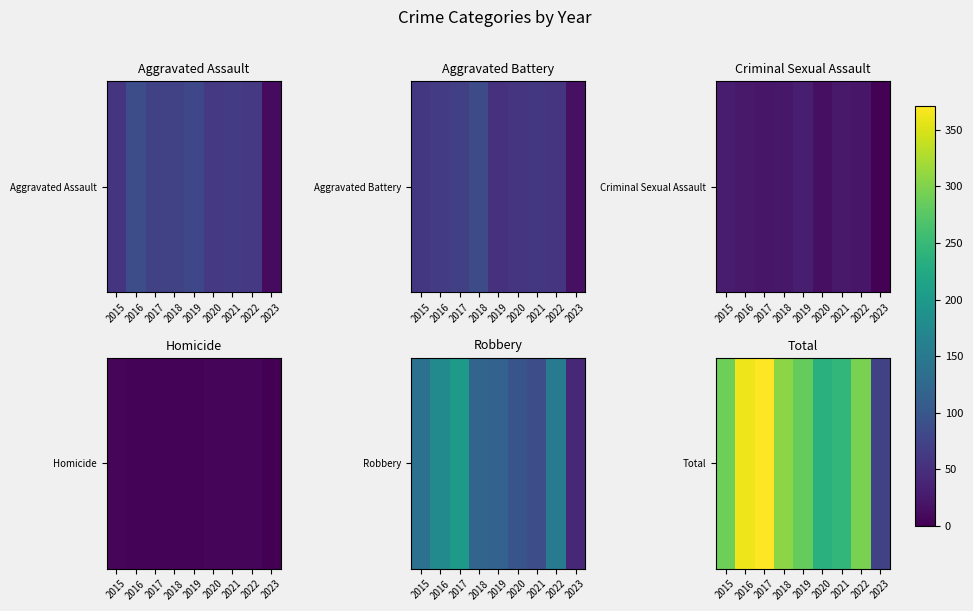

What is the change in value from 2016 to 2021?

-116